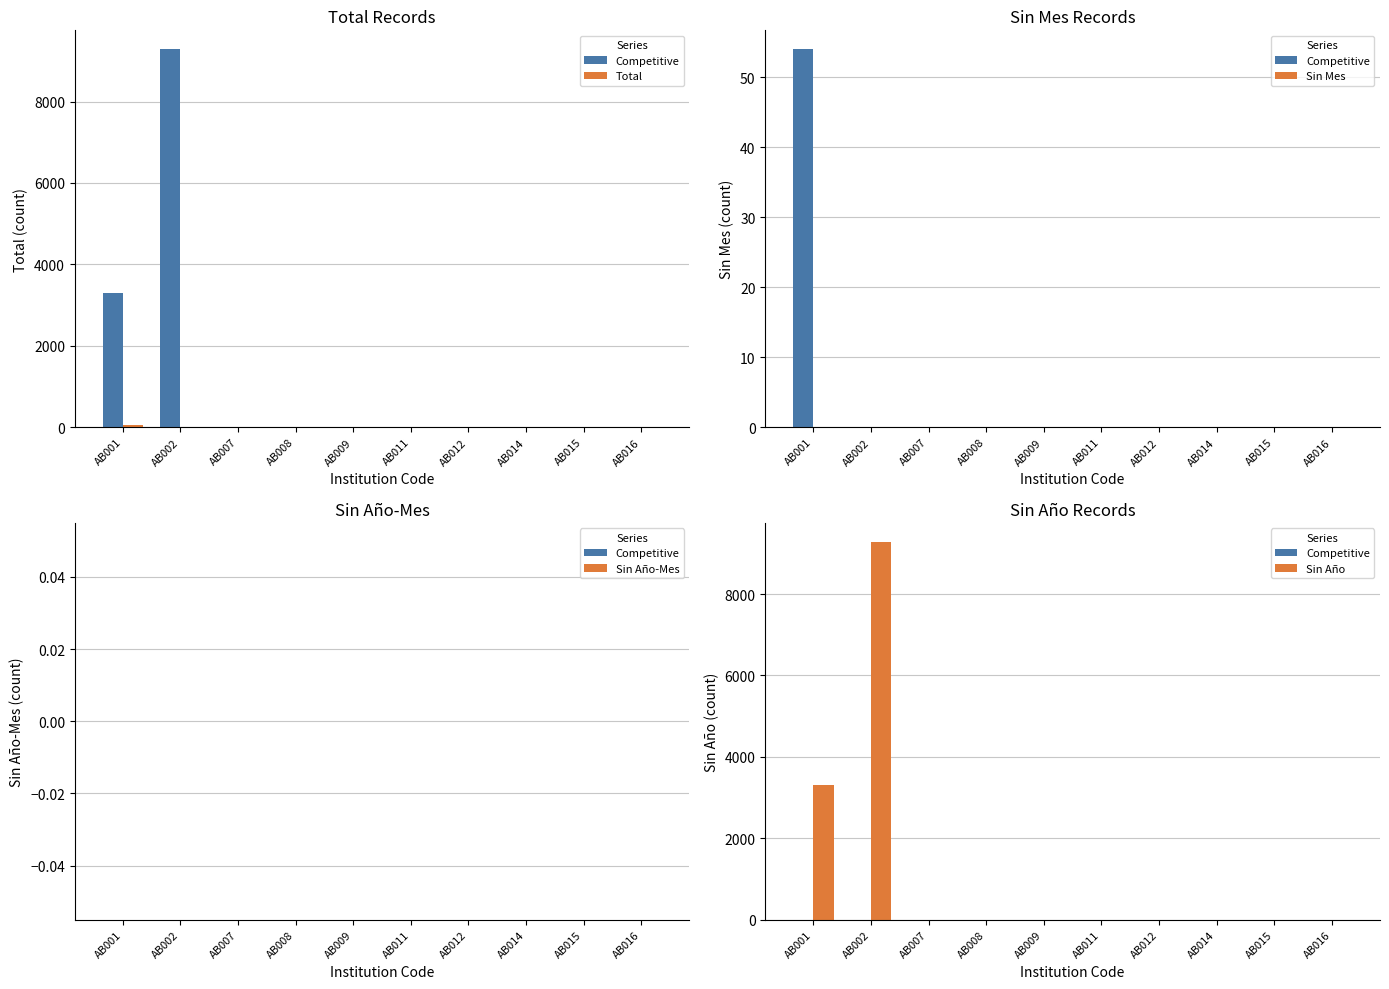

Are the bars grouped side by side (vs. stacked)?

Yes